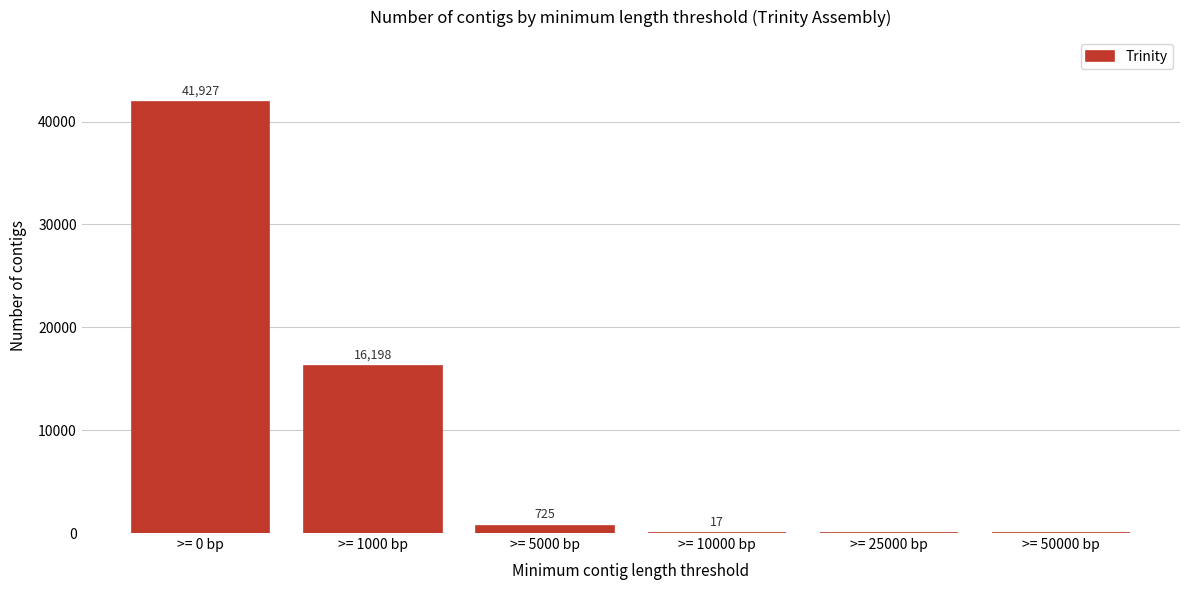

Reading left to right, list all the values displayed in this chart.

>= 0 bp=41927	>= 1000 bp=16198	>= 5000 bp=725	>= 10000 bp=17	>= 25000 bp=0	>= 50000 bp=0